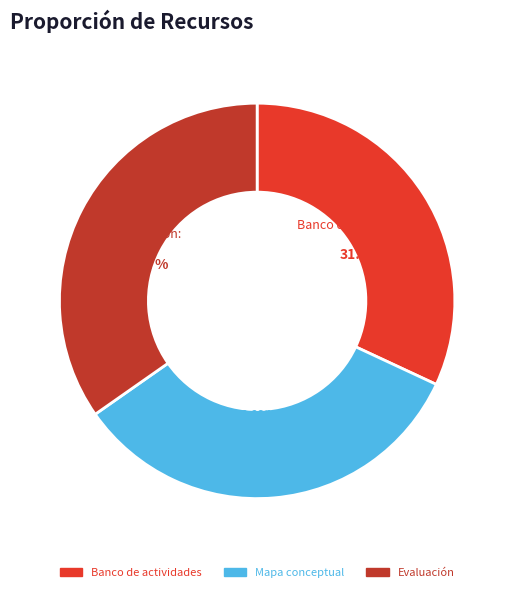

Between Evaluación and Banco de actividades, which is larger?

Evaluación